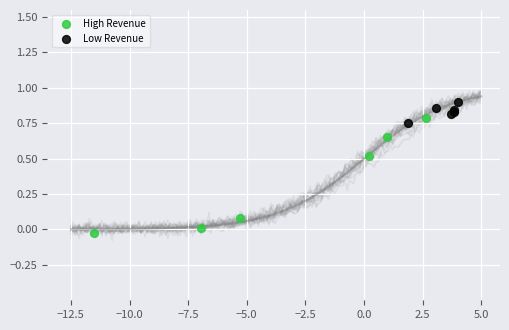

Which series reaches the minimum Y coordinate?

High Revenue